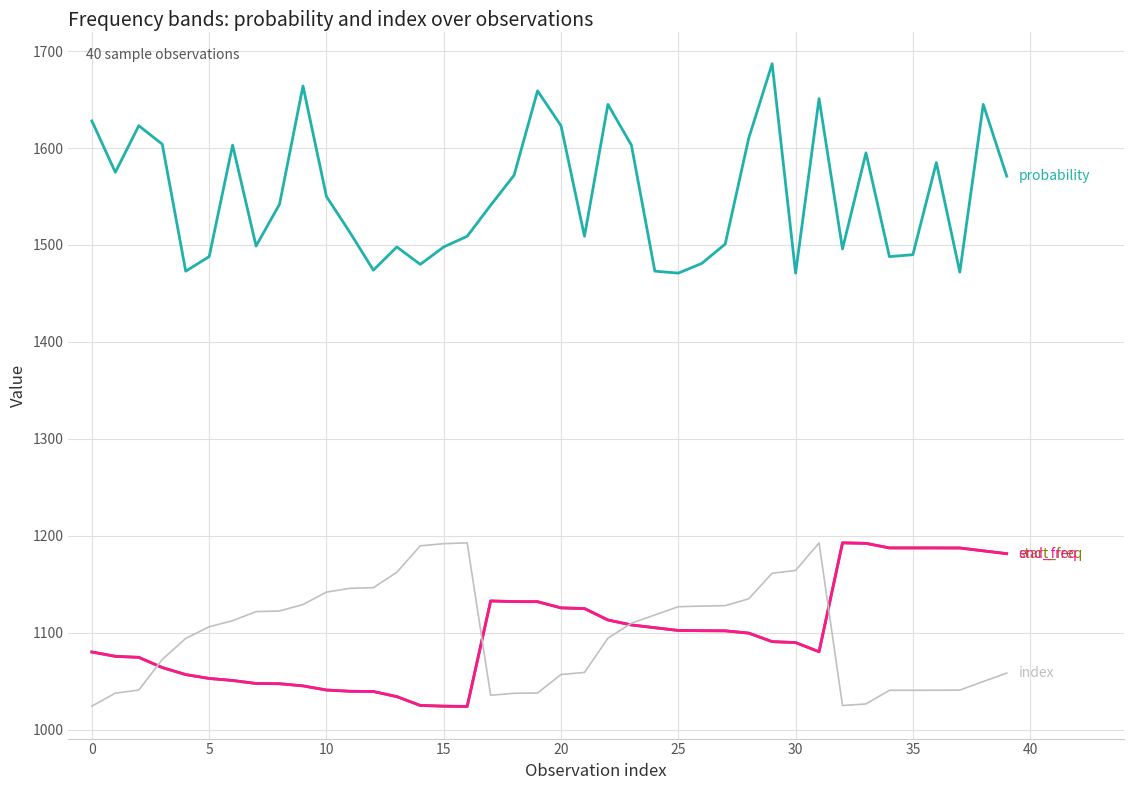

What is the maximum value shown in the chart?

1687.0